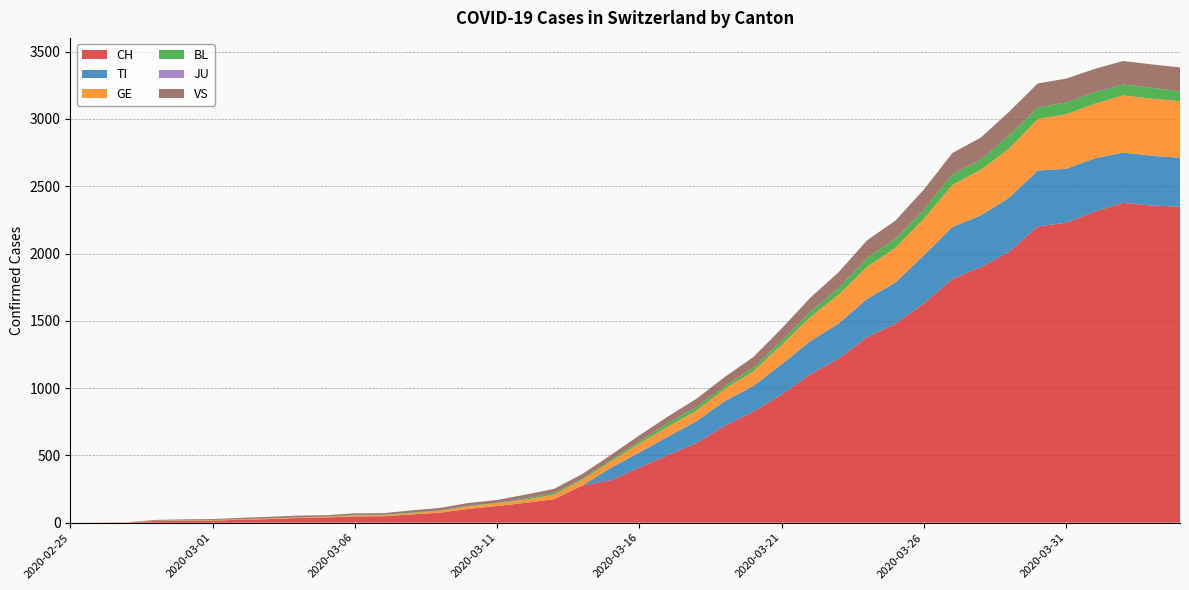

Reading left to right, extract all data points from this chart.

CH: 0	1	2	13	15	16	22	27	35	39	47	48	62	75	103	124	148	175	277	316	410	502	591	721	825	953	1102	1219	1378	1479	1630	1811	1899	2014	2202	2229	2311	2377	2357	2348
TI: 0	0	0	0	0	0	0	0	0	0	0	0	0	0	0	0	0	0	0	92	112	137	163	182	190	224	246	261	285	306	358	386	385	402	415	401	396	374	370	363
GE: 0	1	1	2	3	3	3	4	4	5	7	7	9	13	18	20	23	33	43	46	66	75	78	92	109	145	179	214	238	258	272	313	339	365	382	405	406	424	424	421
BL: 0	0	0	0	1	1	1	1	1	1	4	4	4	4	5	3	9	12	8	12	17	26	27	19	27	30	40	51	66	68	68	79	75	99	86	88	86	81	82	73
JU: 0	0	0	0	0	0	0	0	0	0	0	0	0	0	0	0	0	0	0	0	0	0	0	0	0	0	0	0	0	0	0	0	0	0	0	0	0	0	0	0
VS: 0	0	0	6	6	7	10	12	13	11	12	12	17	18	21	22	29	31	35	37	44	49	61	69	79	91	103	116	131	134	148	158	164	175	179	177	173	175	173	178